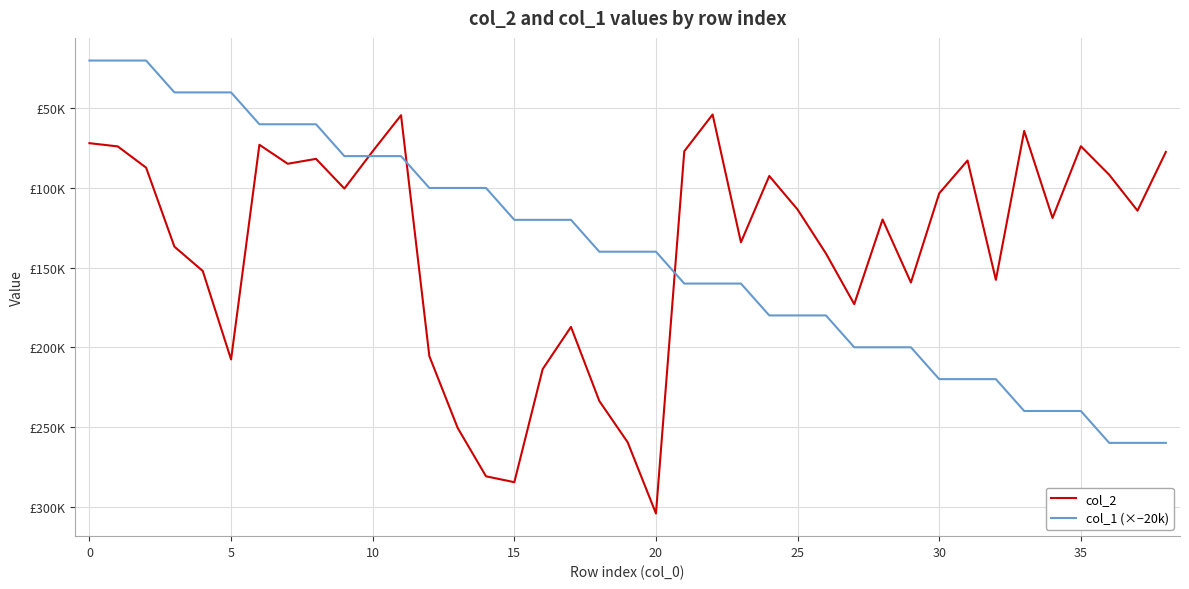

Is this an area chart (filled region under the line)?

No